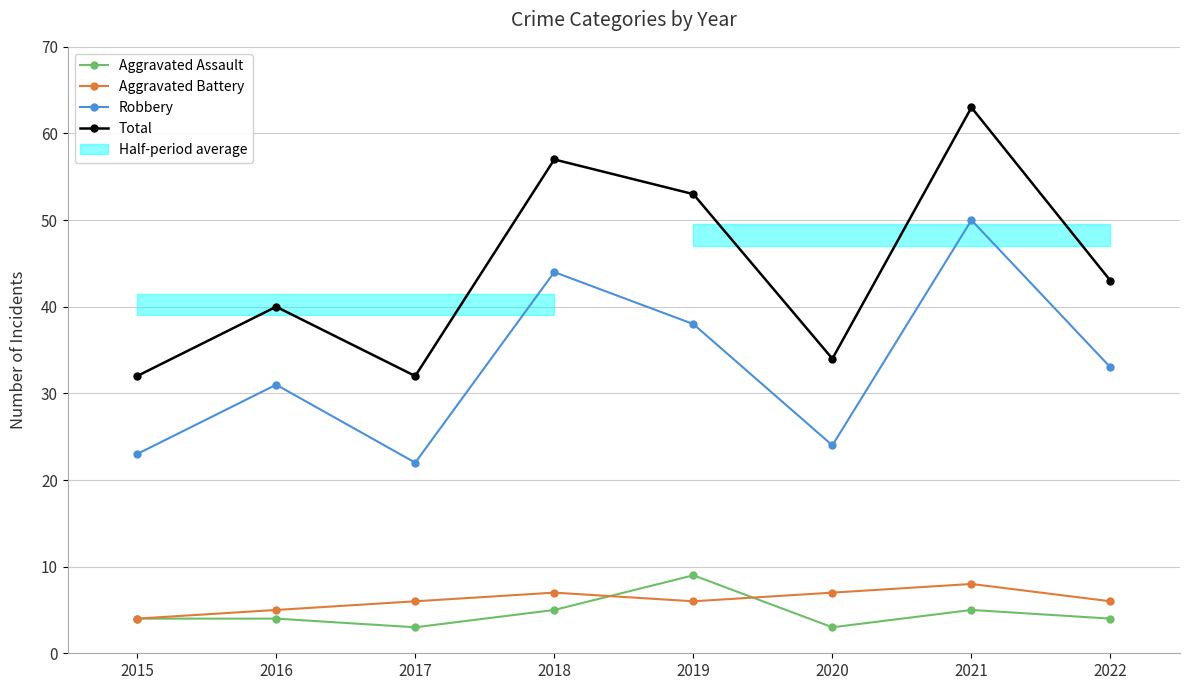

Which series has the largest range (max minus min)?

Total